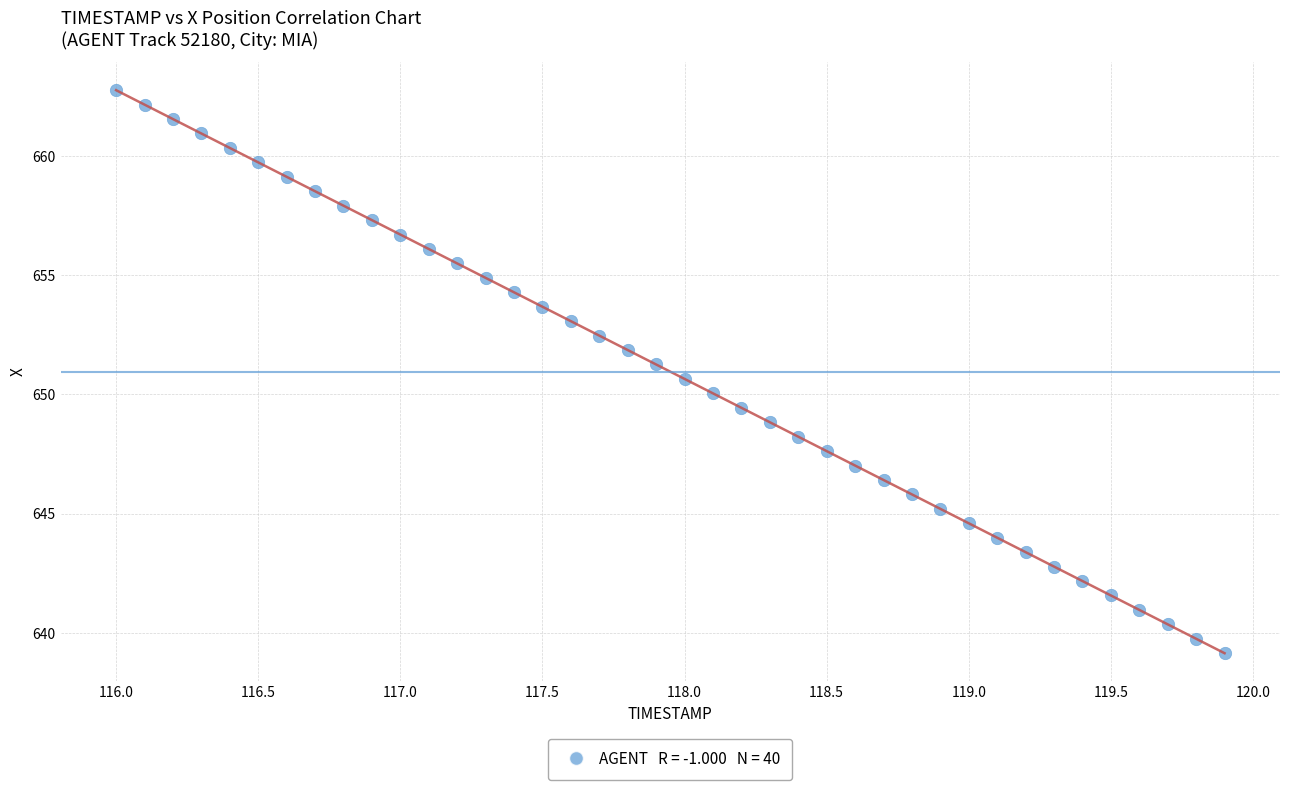

What is the range of Y values (max minus min)?

23.6